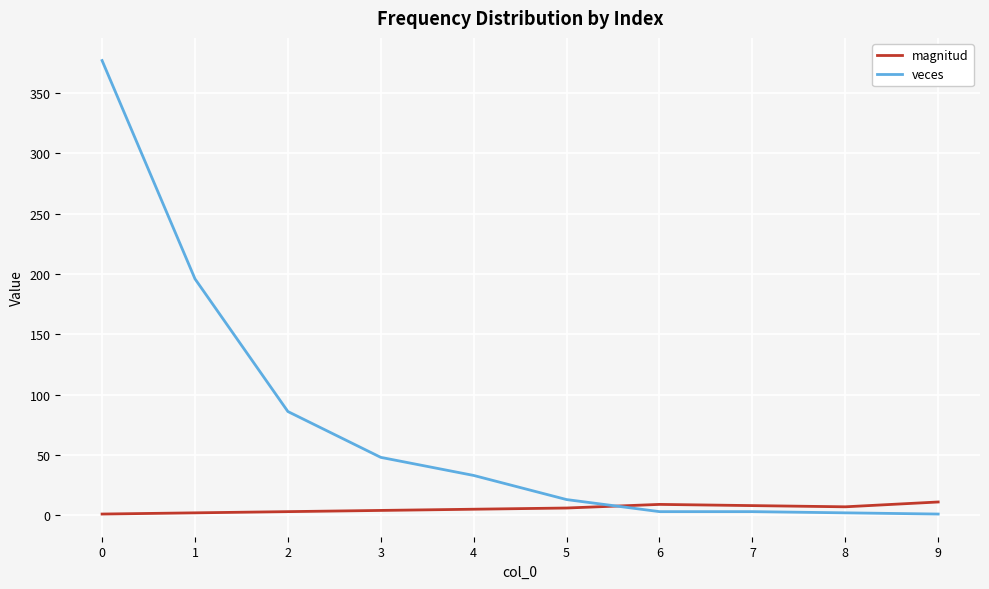

What is the difference between the maximum and second lowest values in the veces series?

375